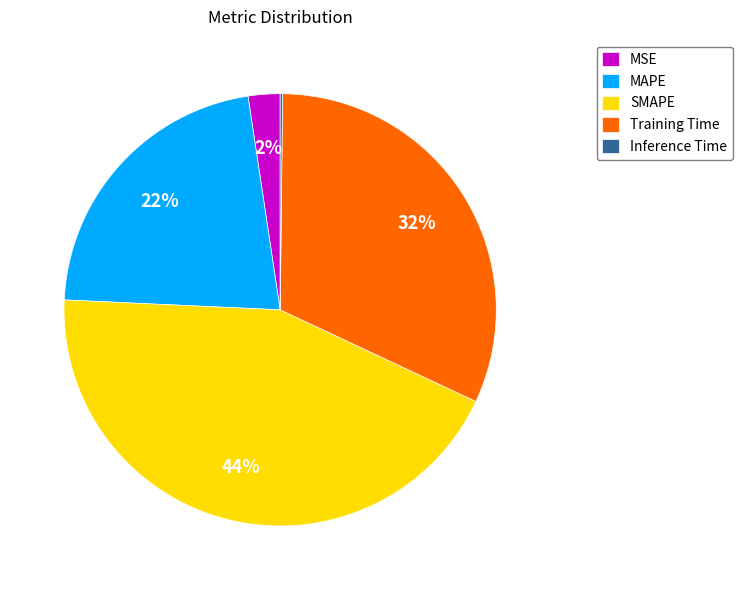

Which category has the biggest portion of the pie?

SMAPE